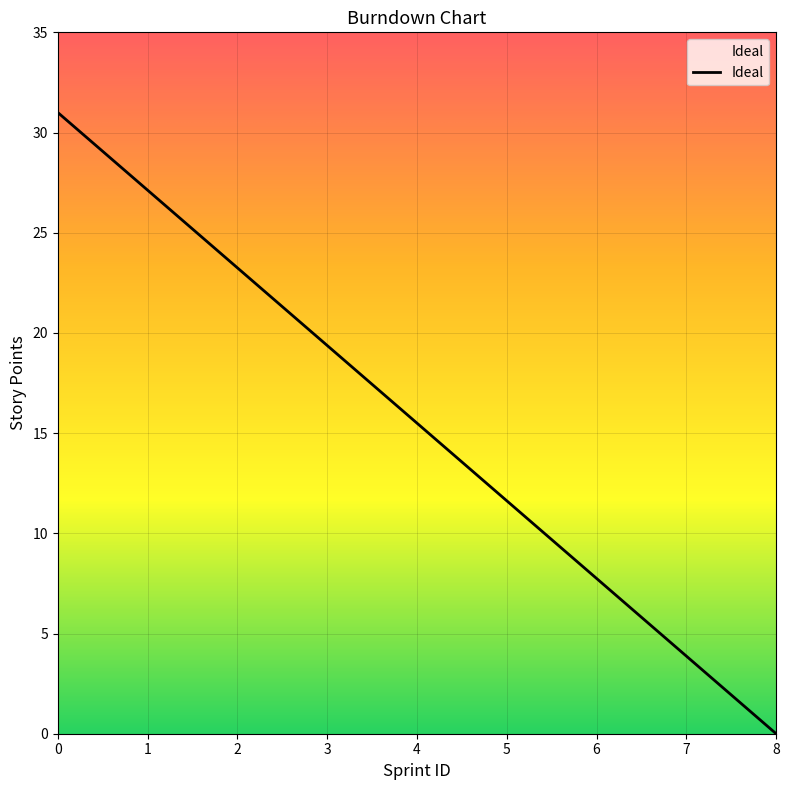

How many lines are shown in the chart?

1